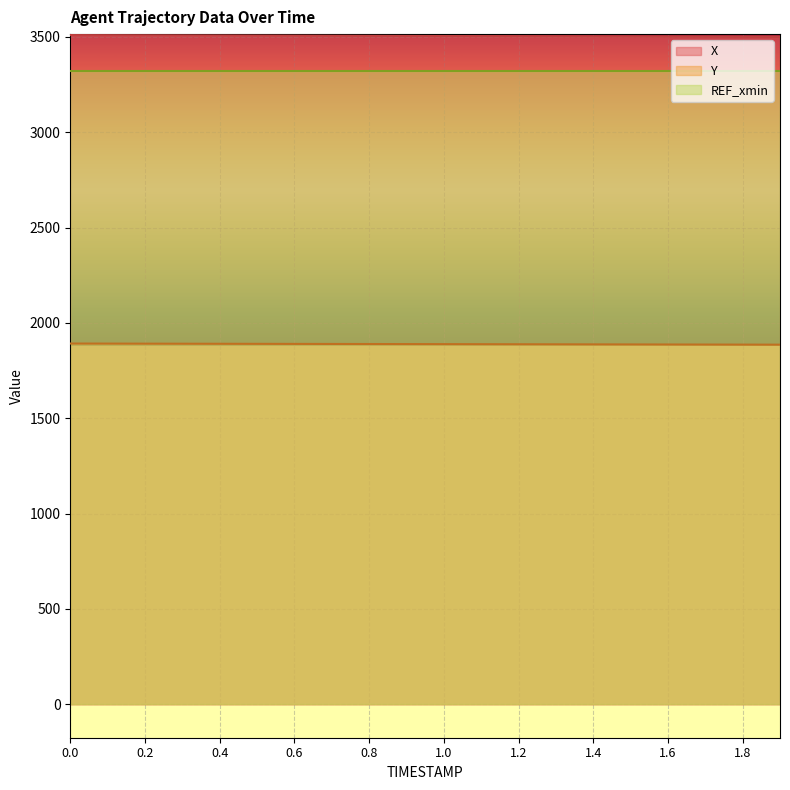

Reading left to right, what are all the values shown in this chart?

X: 3510.0	3509.5	3509.0	3508.5	3508.0	3507.4	3506.9	3506.4	3505.9	3505.4	3504.9	3504.4	3503.9	3503.4	3502.8	3502.3	3501.8	3501.3	3500.8	3500.3
Y: 1891.9	1891.6	1891.3	1891.0	1890.7	1890.3	1890.0	1889.7	1889.4	1889.1	1888.8	1888.4	1888.1	1887.8	1887.5	1887.2	1886.9	1886.6	1886.2	1885.9